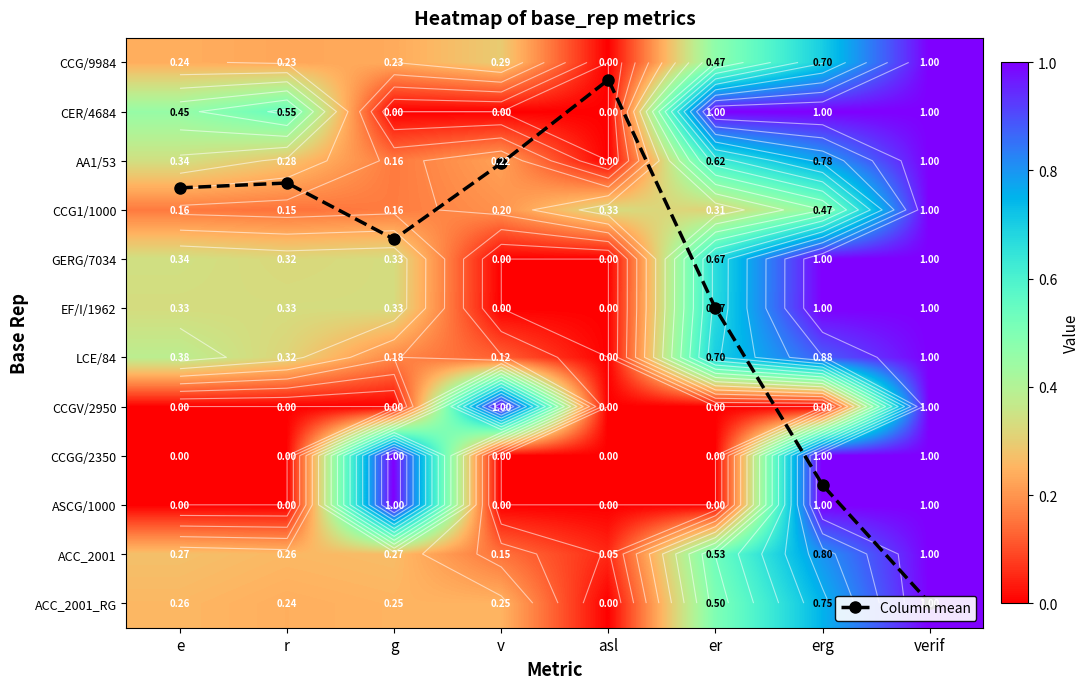

Which label corresponds to the smallest value in the chart?

asl